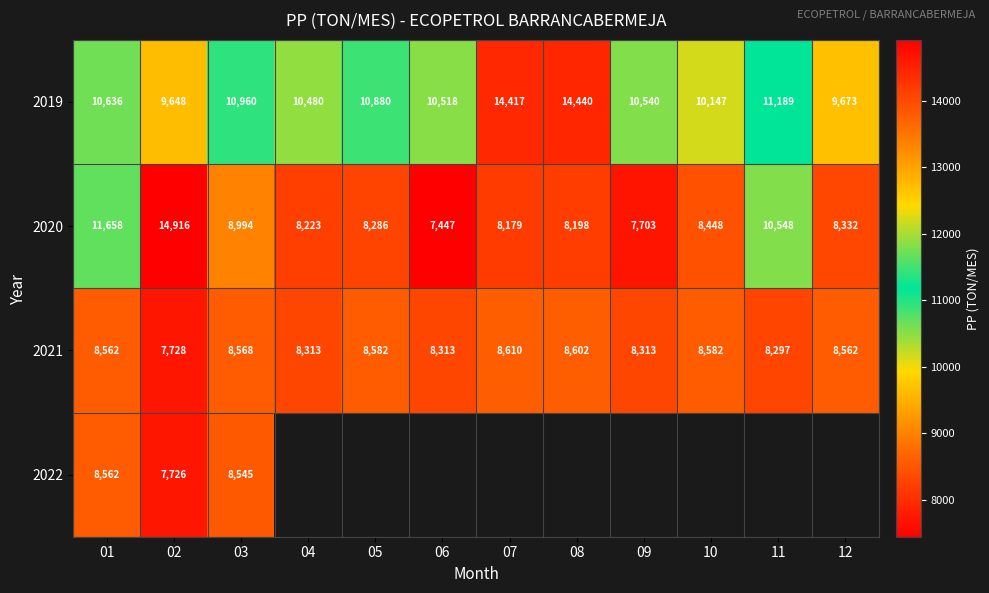

Rank the series by their maximum value, from highest to lowest.

2020, 2019, 2021, 2022